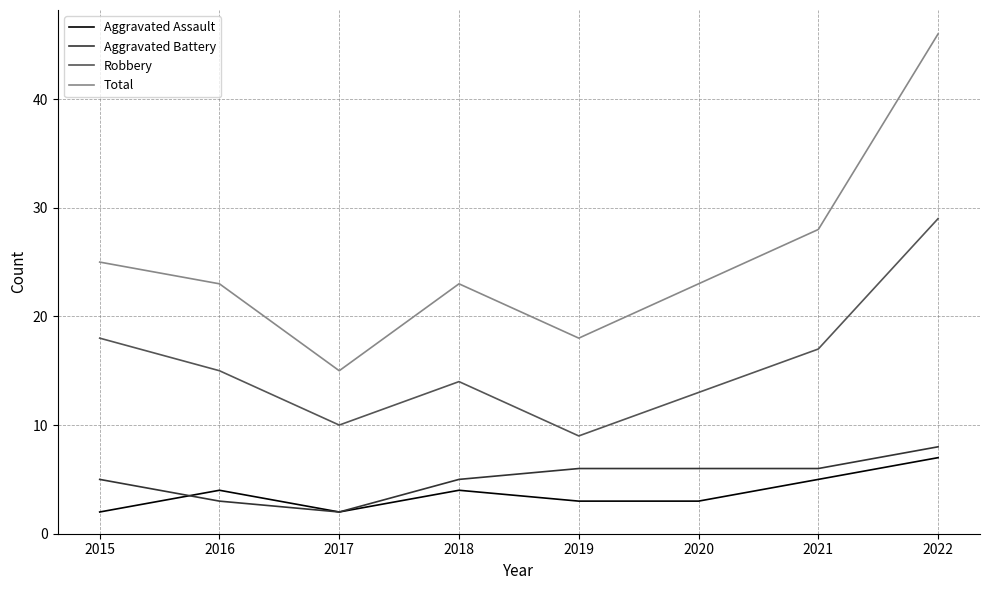

What is the average value of the Total series?

25